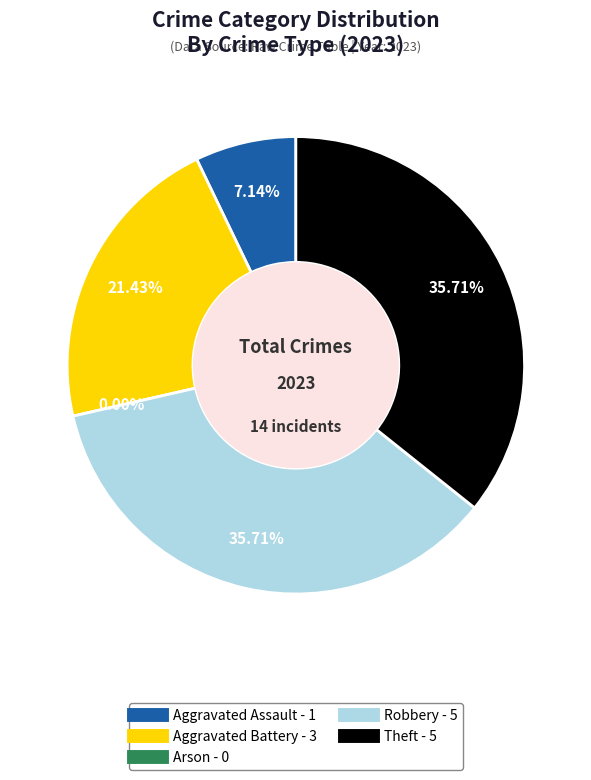

Which slice is the largest?

Robbery